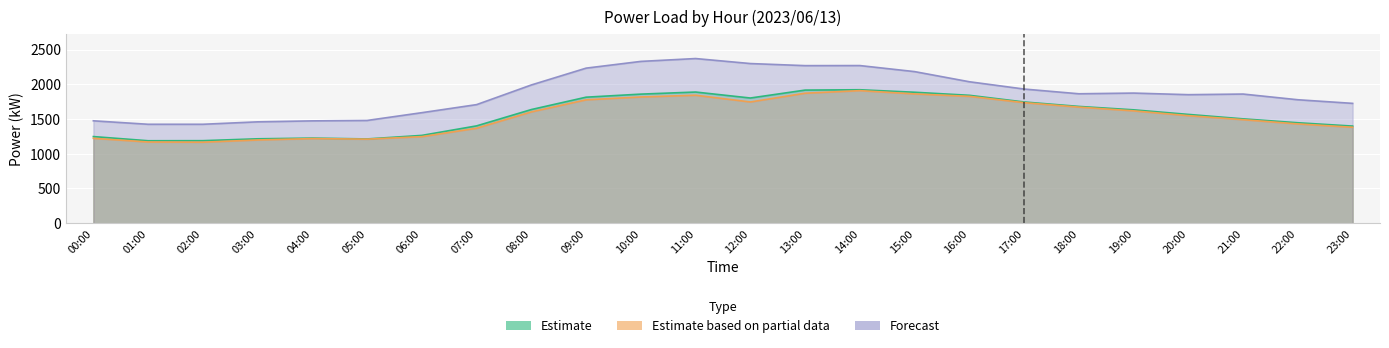

What is the value of the Estimate (kW) point at the 20th from the left?

1632